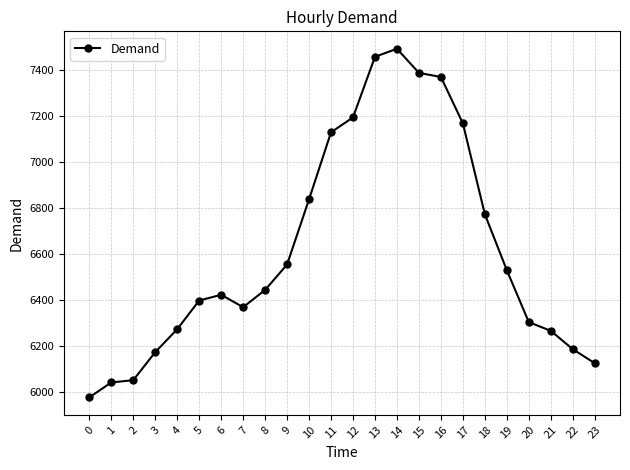

The value at 15 is 7389. True or false?

True